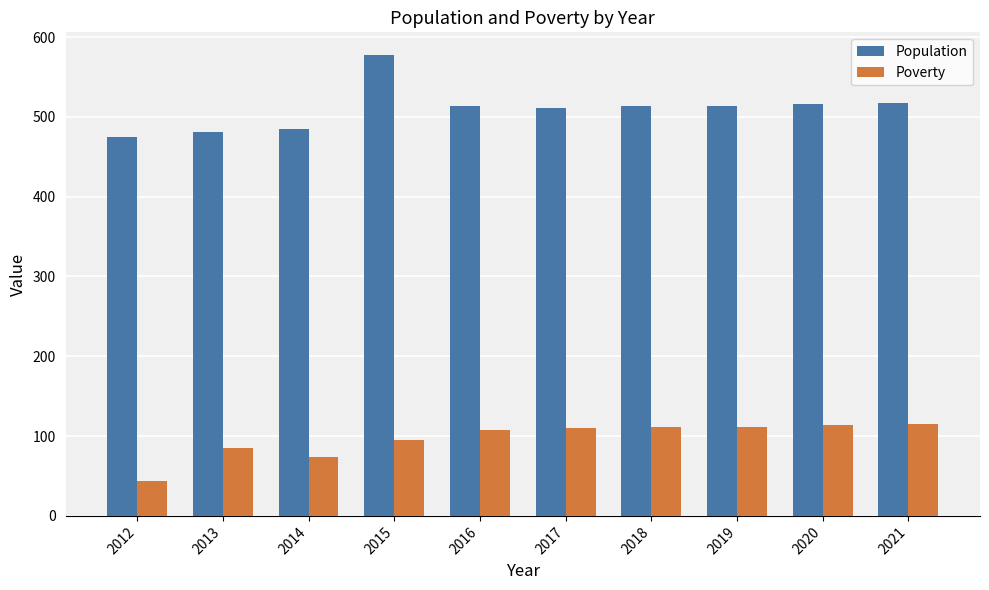

Is the value of Population at 2013 greater than the value of Poverty at 2020?

Yes